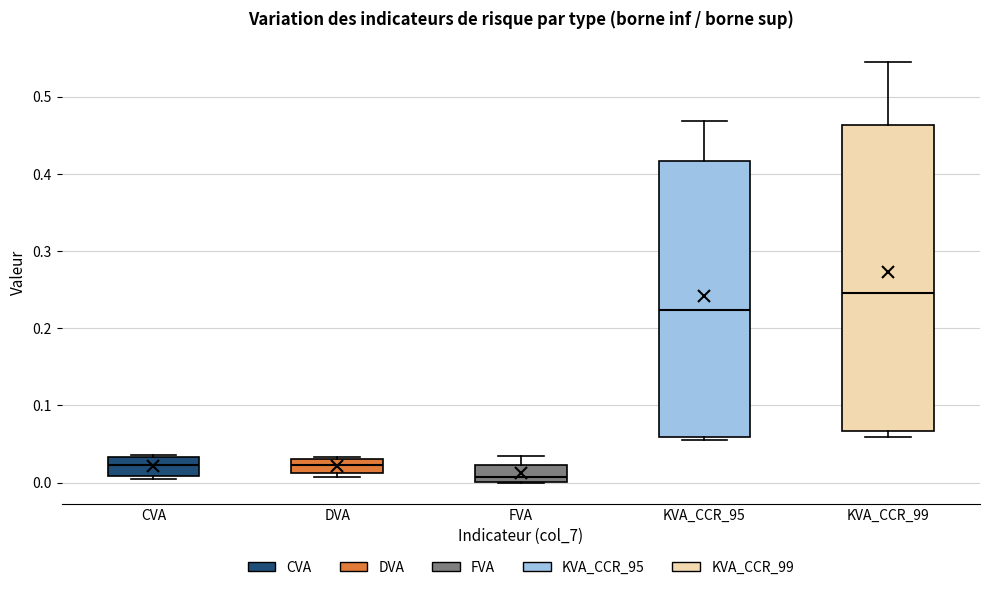

Which box has the lowest median line?

FVA